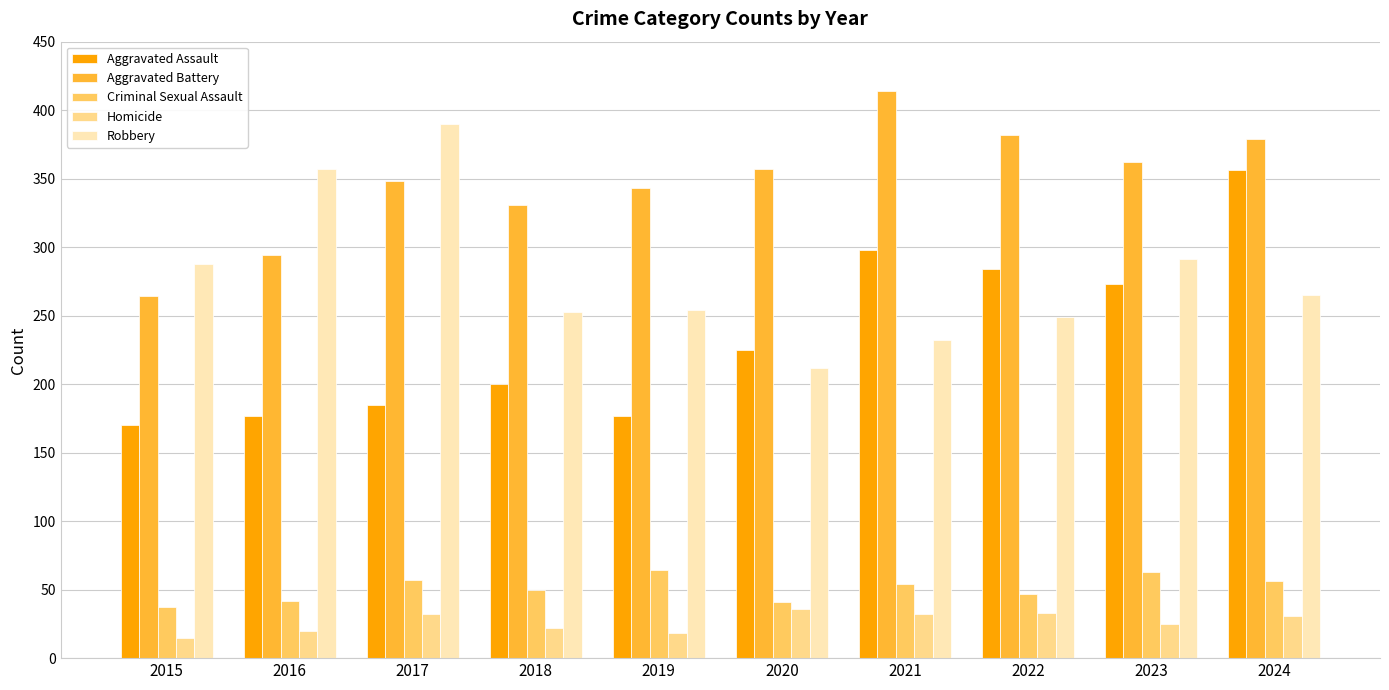

At which label is Aggravated Battery closest to 339?

2019